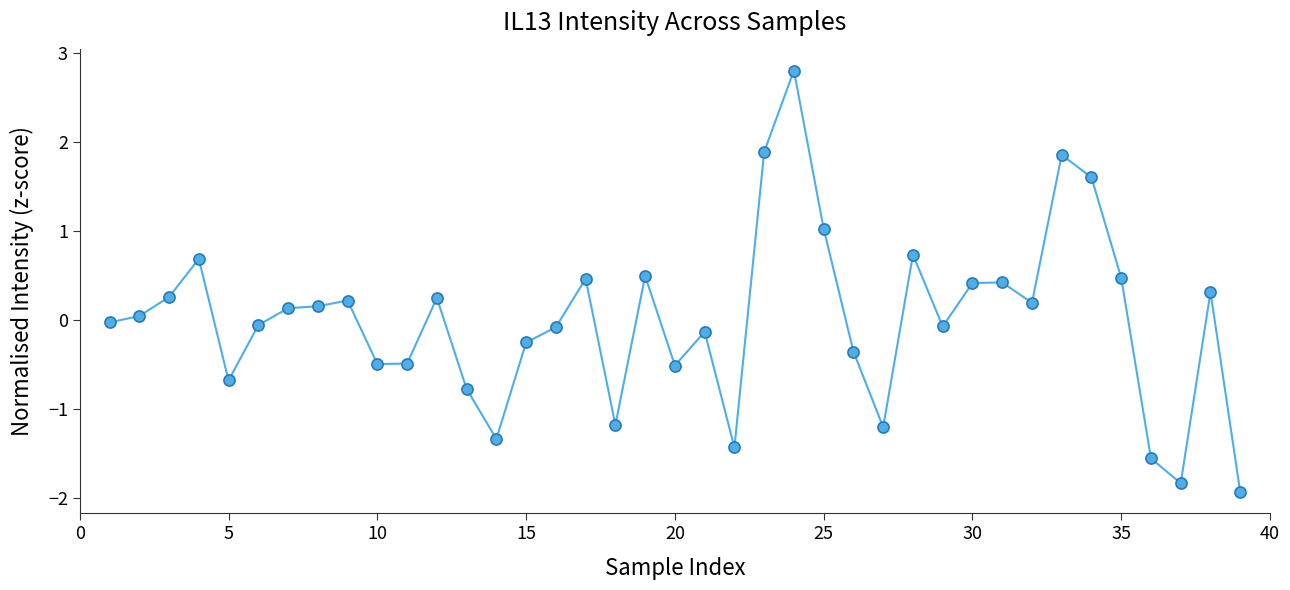

What is the smallest value displayed?

-1.9